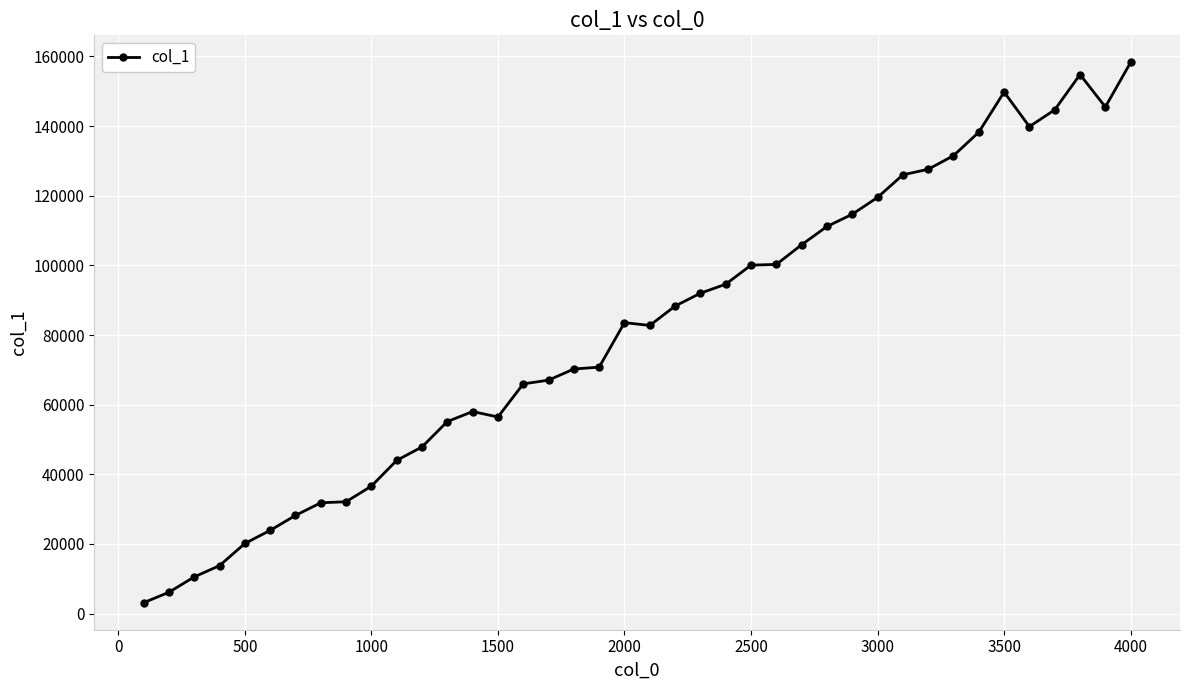

What is the average value?

81279